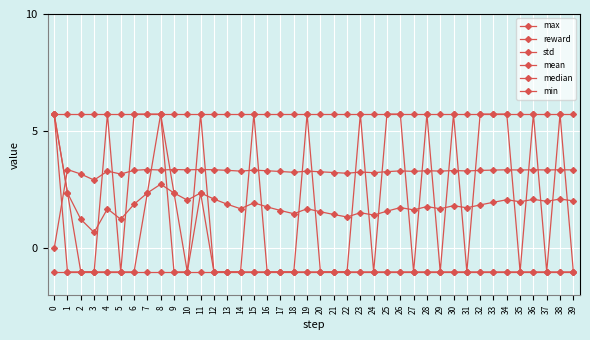

At 14, list the series in order from largest to smallest.

max, std, mean, reward, median, min